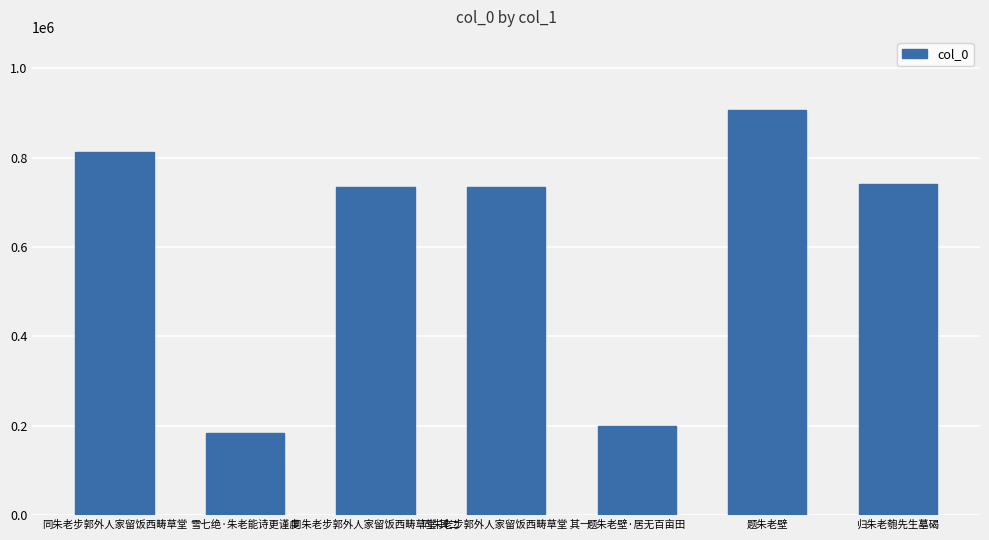

What is the difference between the values at 题朱老壁 and 雪七绝·朱老能诗更谨虔?

724879